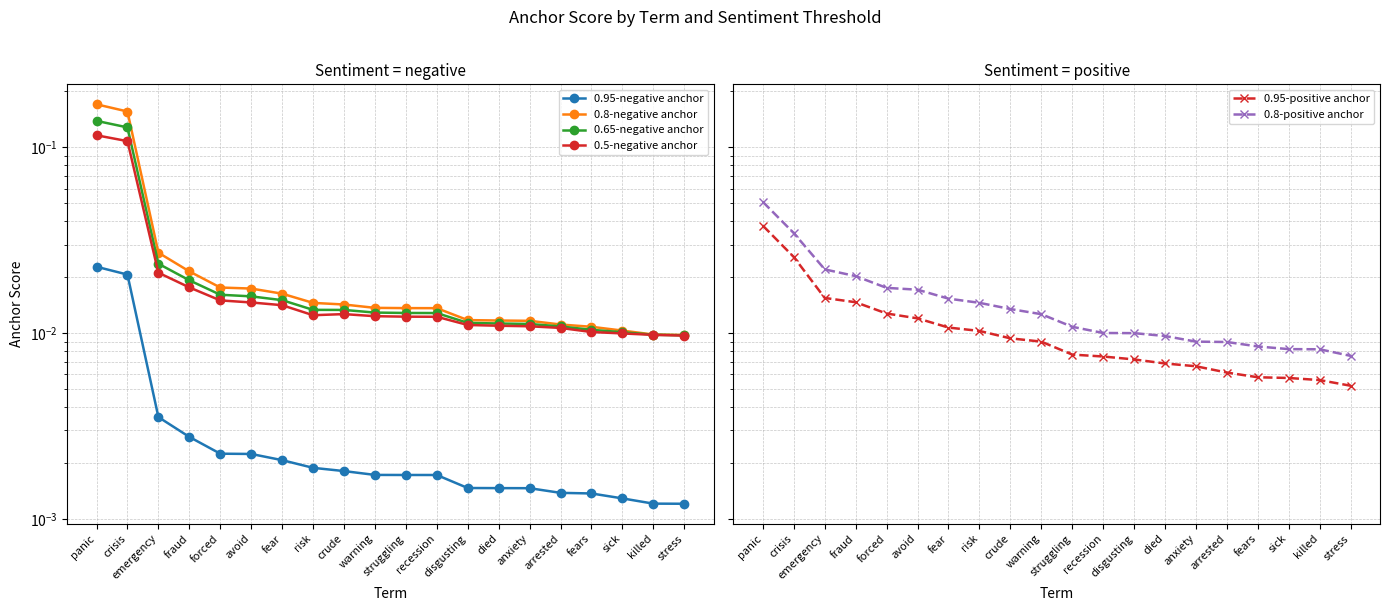

Does the chart have visible grid lines?

Yes